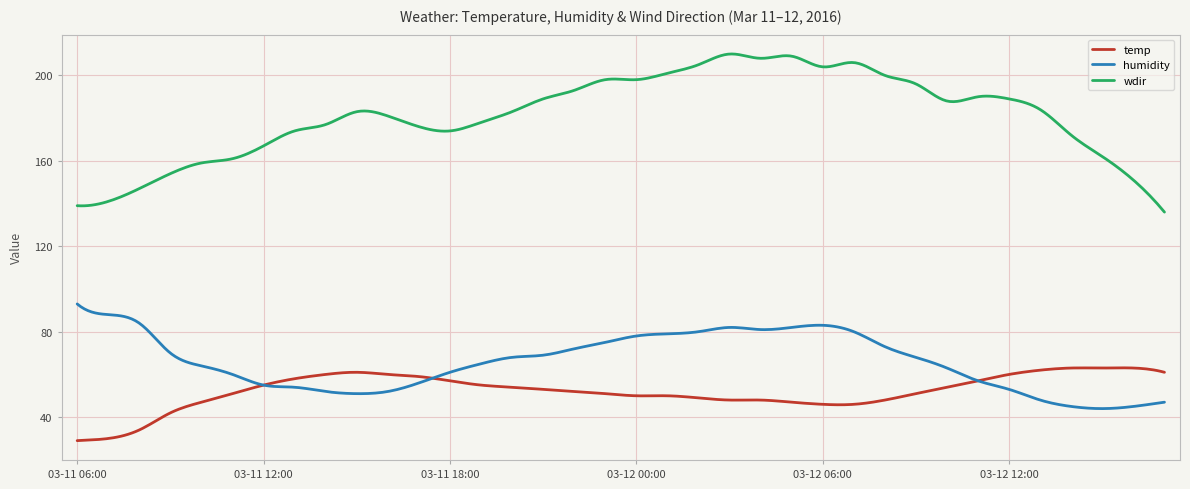

Which series has the largest total across all categories?

wdir